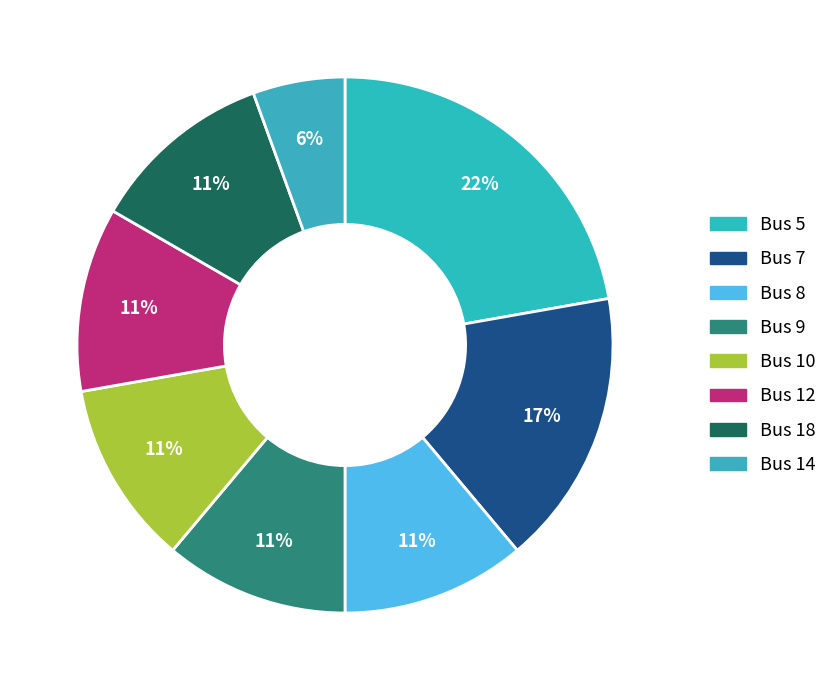

How many segments does this pie chart have?

8